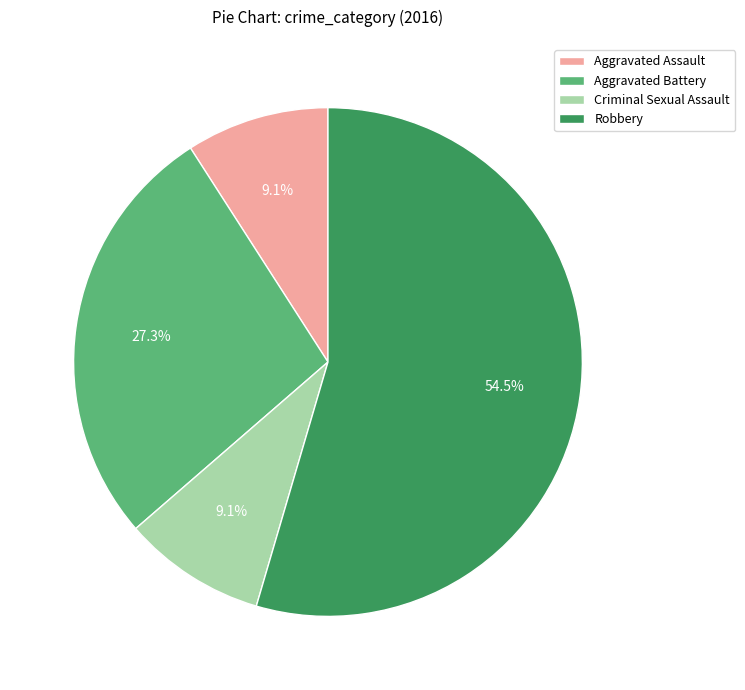

Which category has the biggest portion of the pie?

Robbery